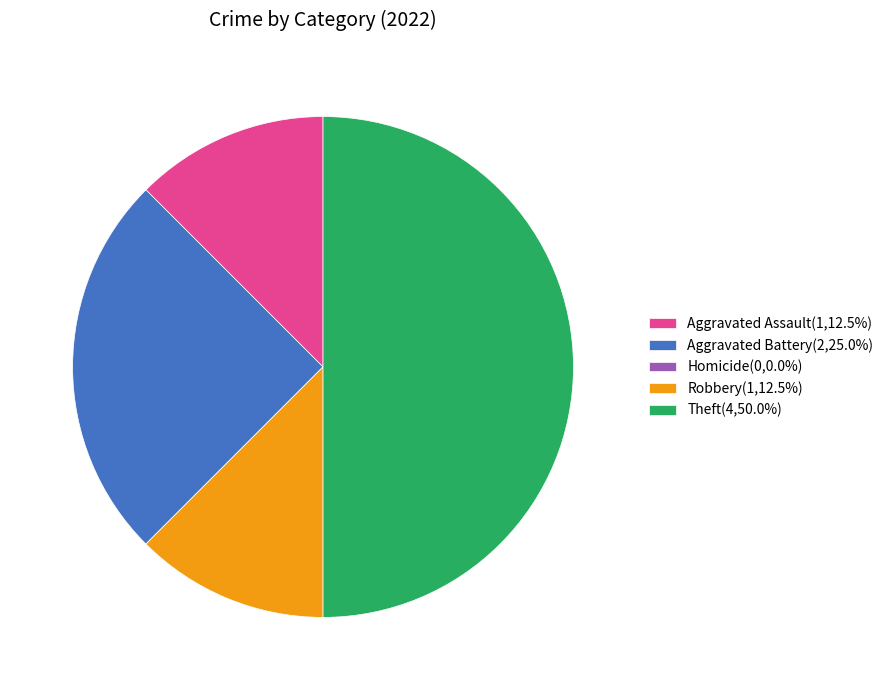

Combined, do Aggravated Assault(1,12.5%) and Theft(4,50.0%) account for over 50%?

Yes